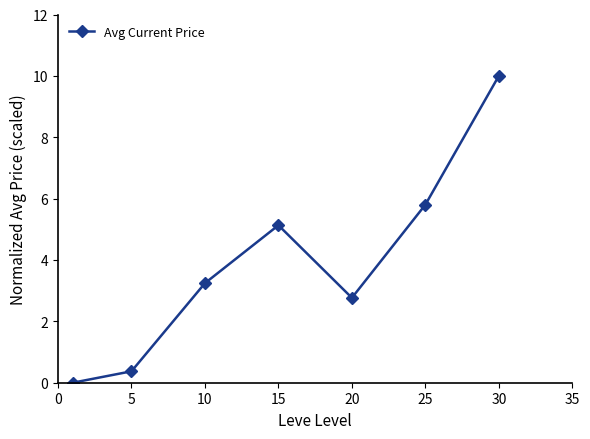

What is the difference between the maximum and second lowest values?

9.6